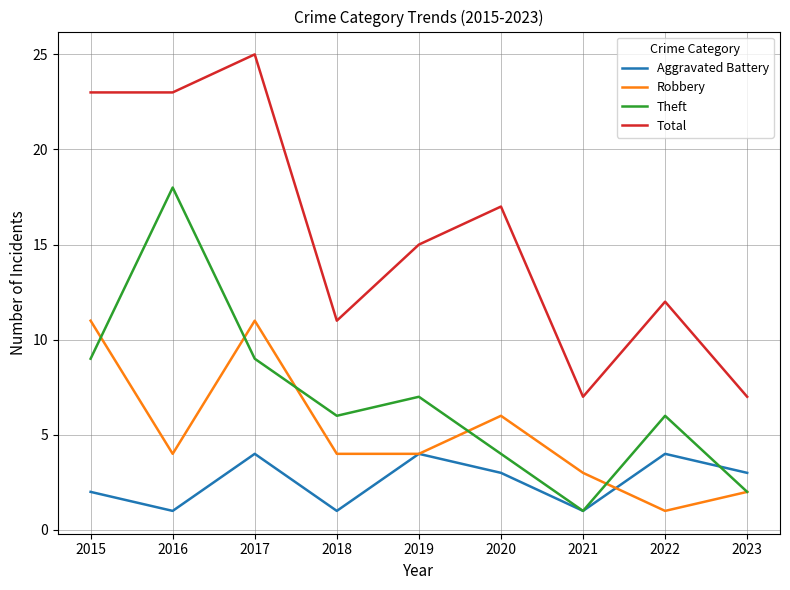

At how many categories does at least one series exceed 10?

7